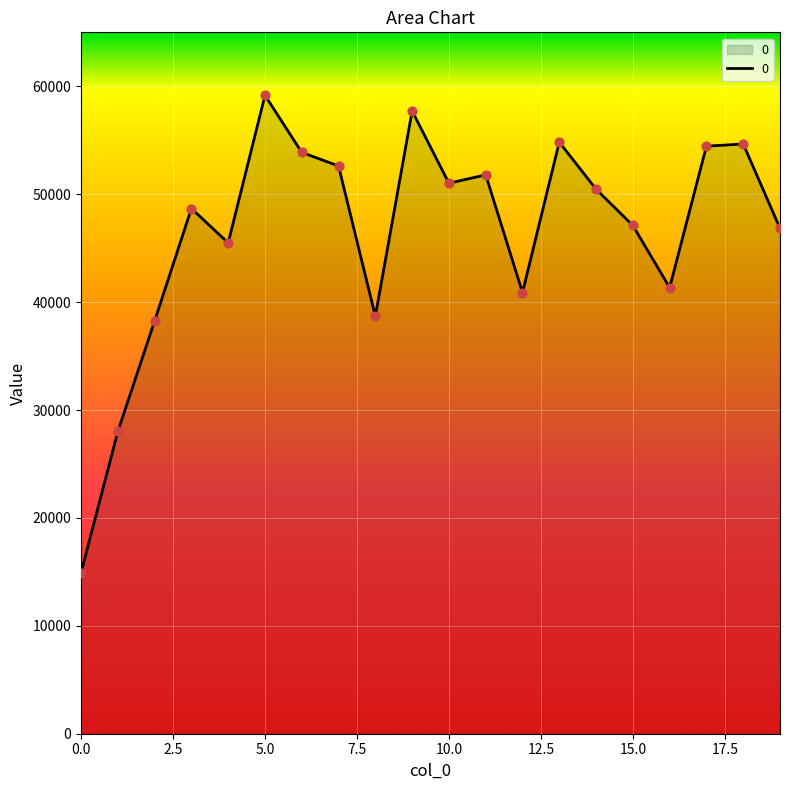

What is the maximum value shown in the chart?

59162